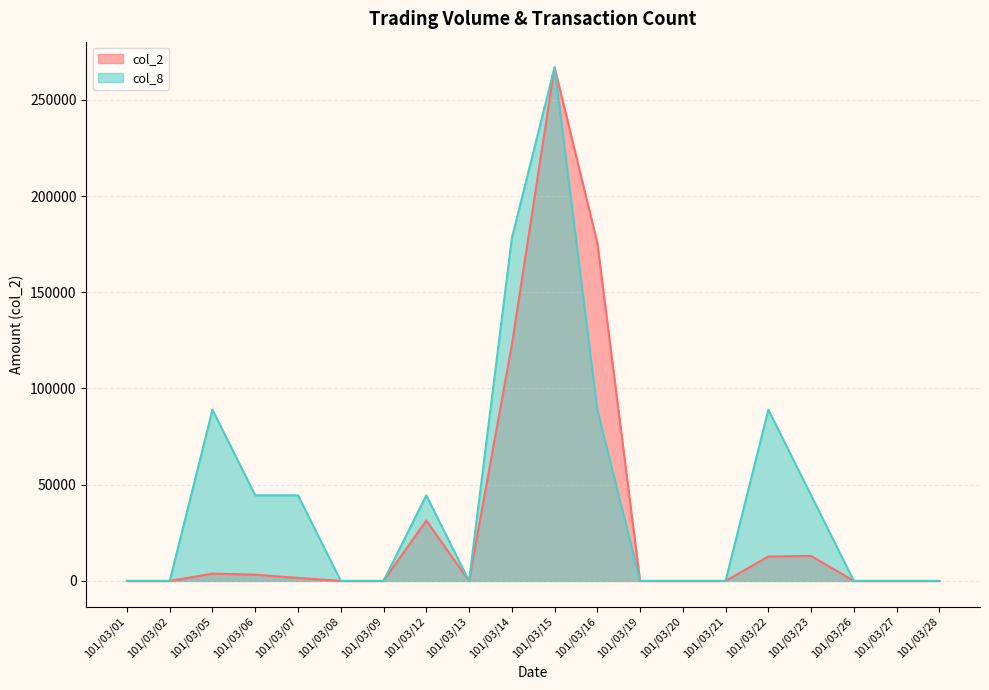

List the labels in order of col_8 value, largest first.

101/03/15, 101/03/14, 101/03/05, 101/03/16, 101/03/22, 101/03/06, 101/03/07, 101/03/12, 101/03/23, 101/03/01, 101/03/02, 101/03/08, 101/03/09, 101/03/13, 101/03/19, 101/03/20, 101/03/21, 101/03/26, 101/03/27, 101/03/28